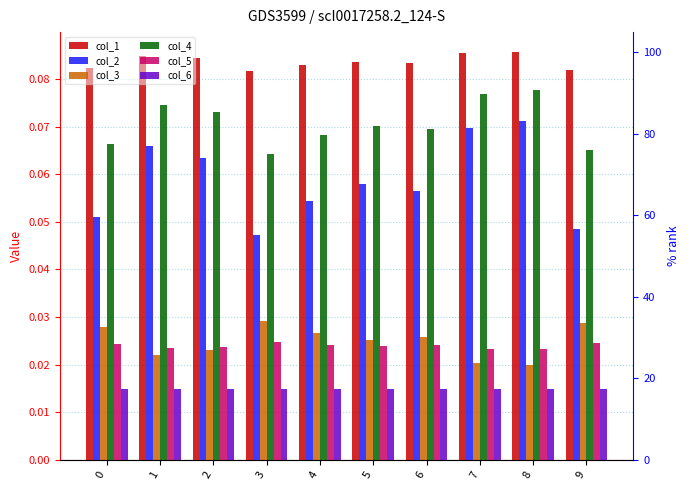

True or false: col_6 has a value of 0.0 at 0.

True